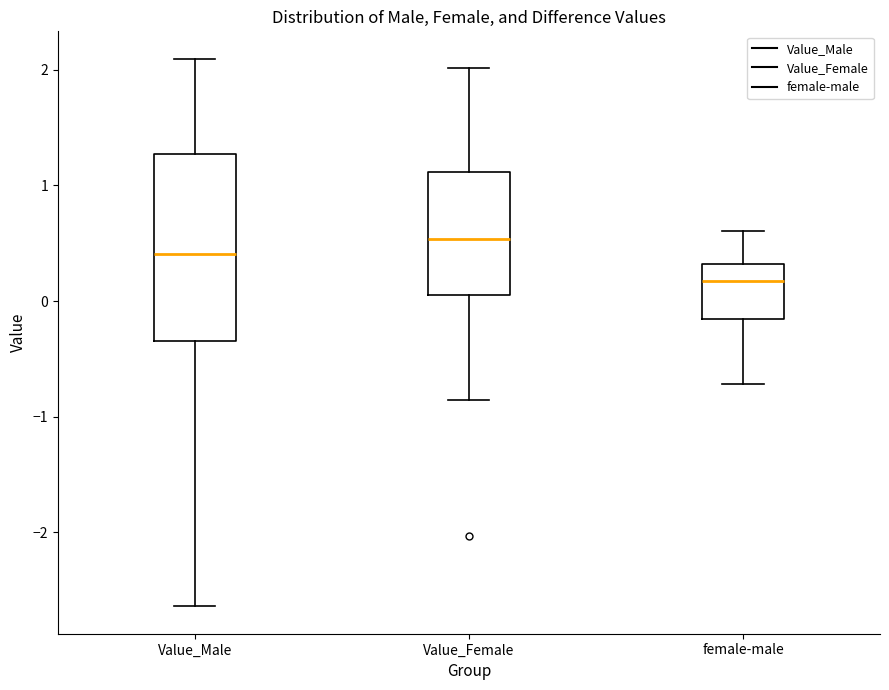

Which box's median line is the highest?

Value_Female